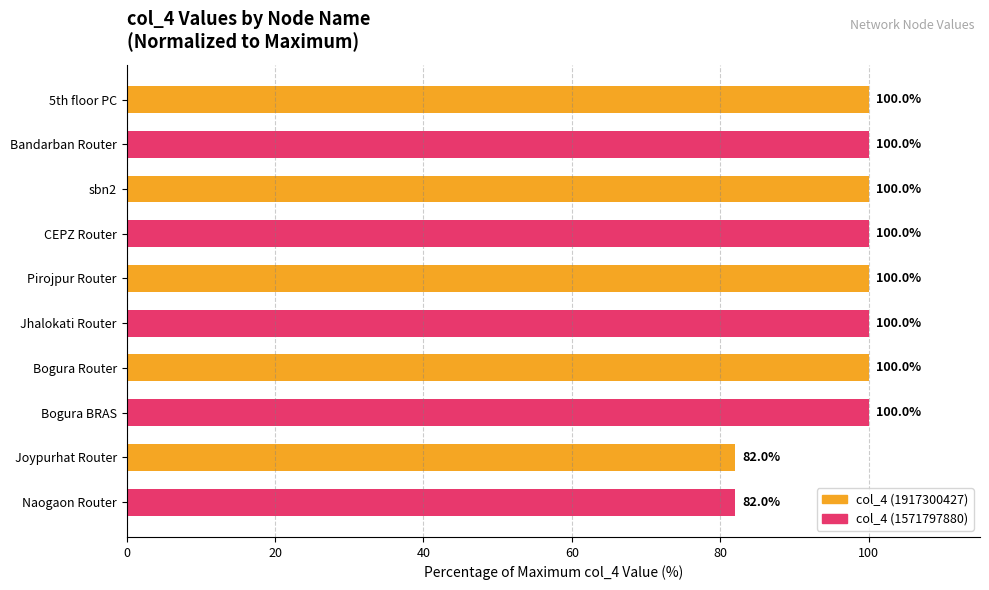

What is the sum of the values at Bogura Router and Joypurhat Router?

182.0